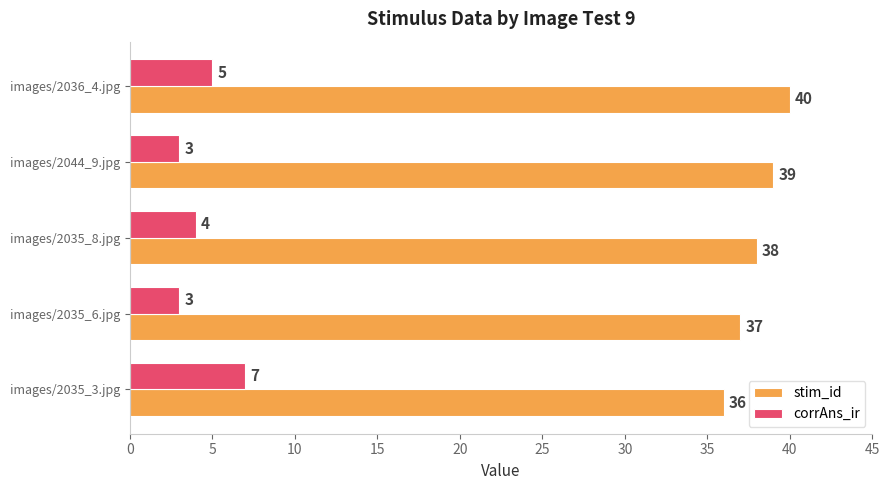

List the labels in order of stim_id value, largest first.

images/2036_4.jpg, images/2044_9.jpg, images/2035_8.jpg, images/2035_6.jpg, images/2035_3.jpg